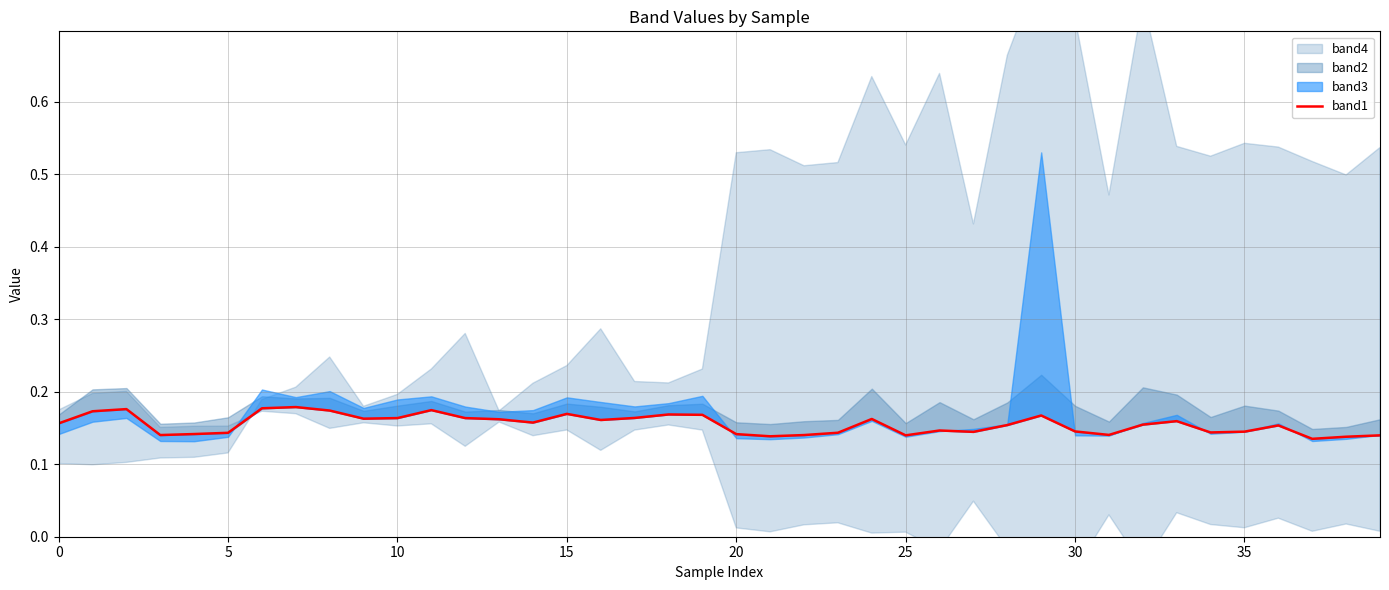

How many points are higher than both their immediate neighbors (excluding endpoints)?

10